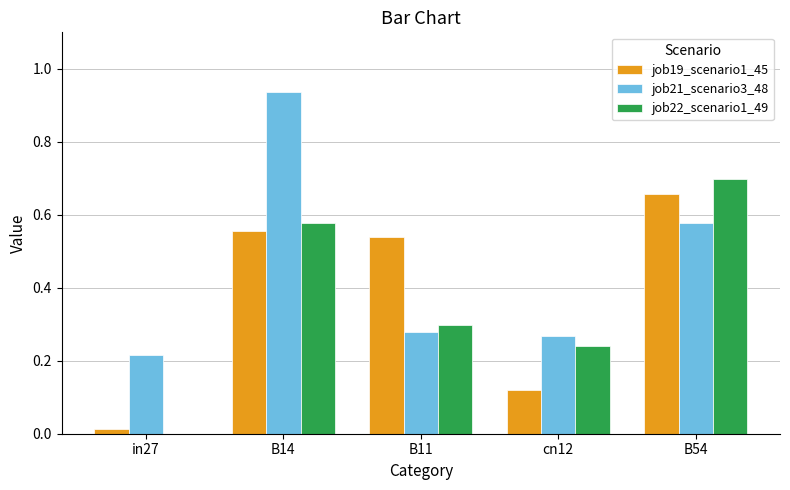

Is the value of job19_scenario1_45 at cn12 greater than the value of job21_scenario3_48 at B14?

No